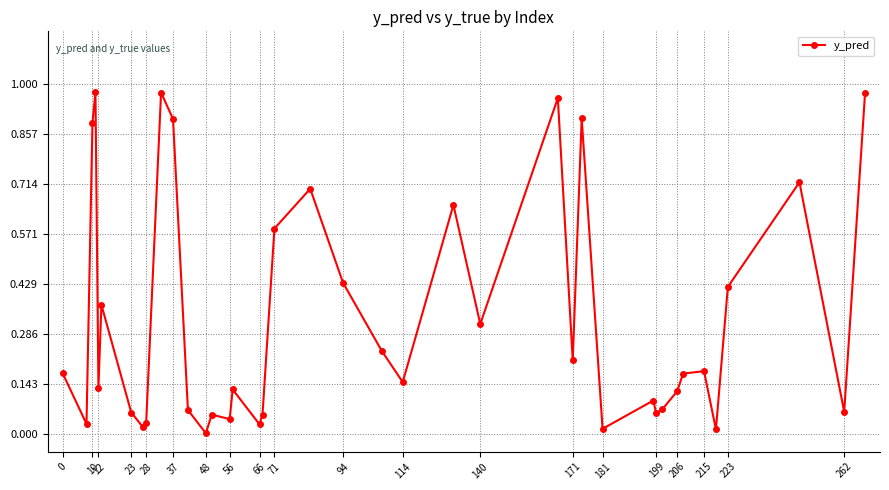

True or false: the data has more than 2 interior local peaks.

True